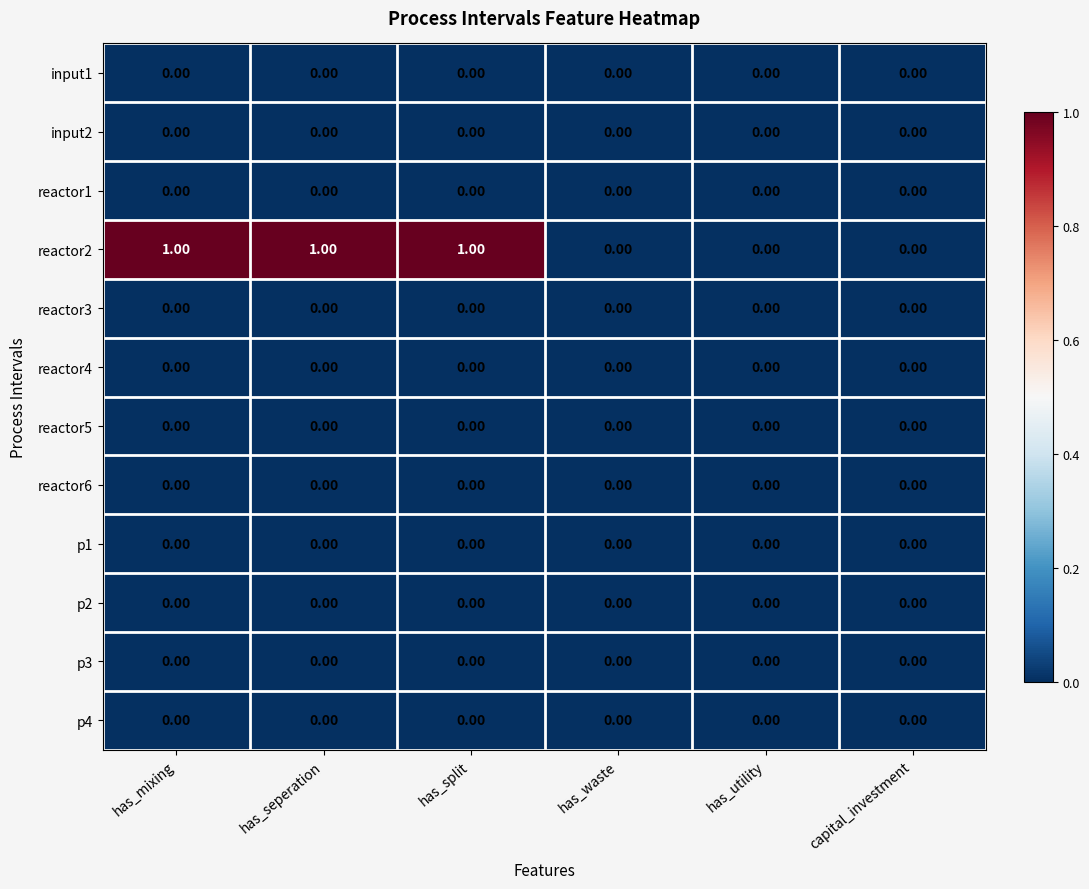

Which series has the largest total across all categories?

reactor2